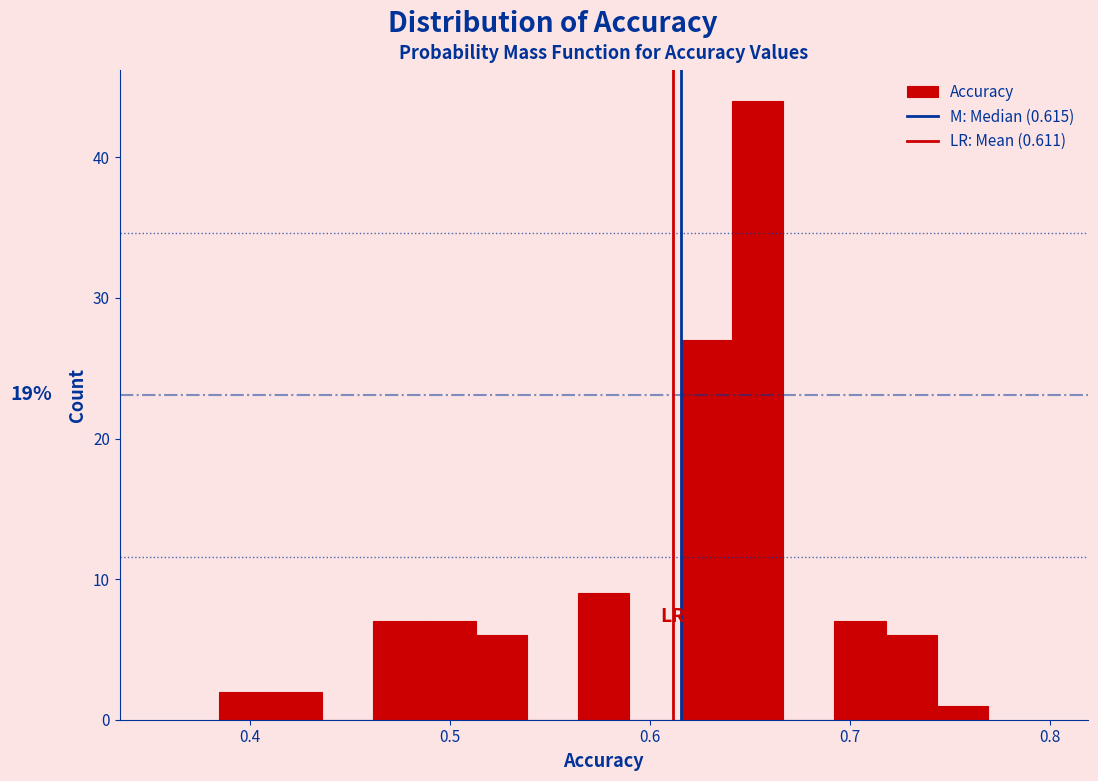

Read against the x-axis, roughly where is the centre of the tallest bar?

0.65